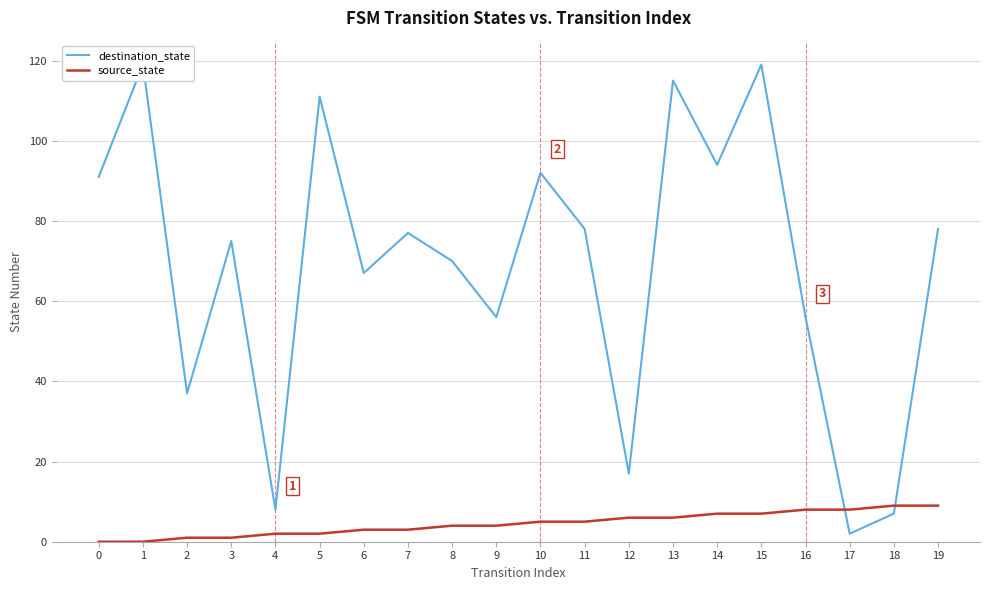

At how many categories does at least one series exceed 59?

13